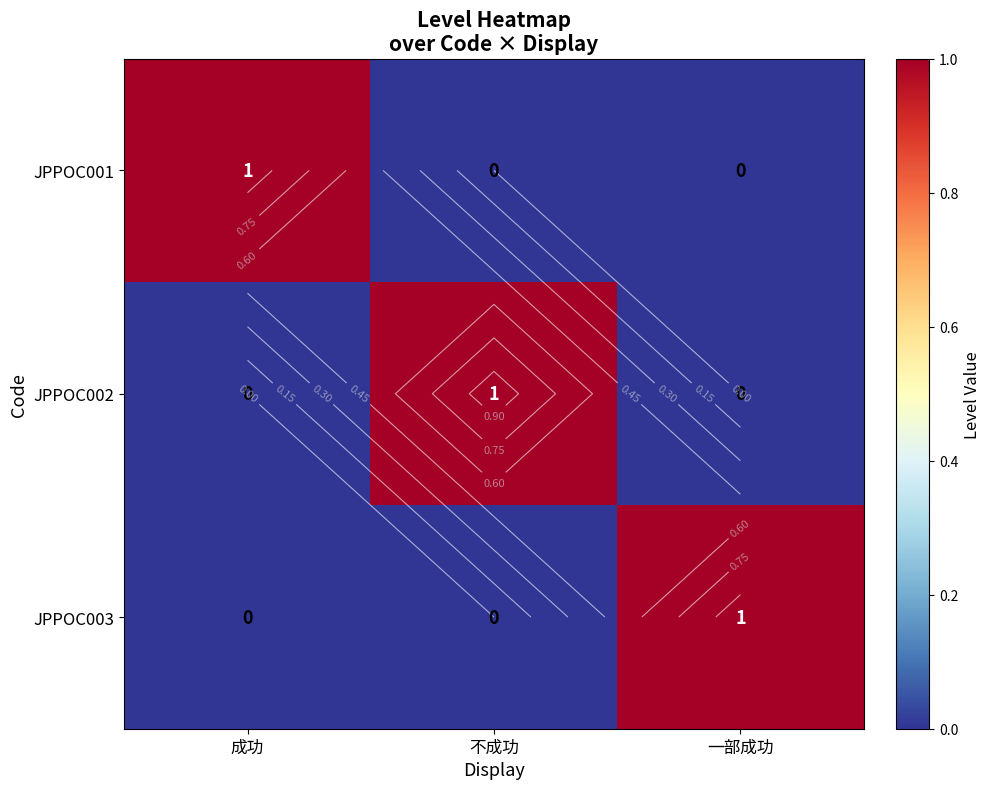

At how many categories does at least one series exceed 0?

3